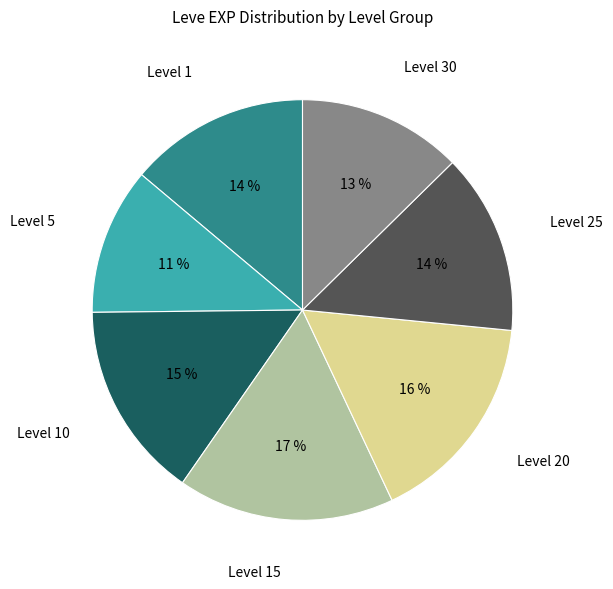

Does any single category account for the majority?

No